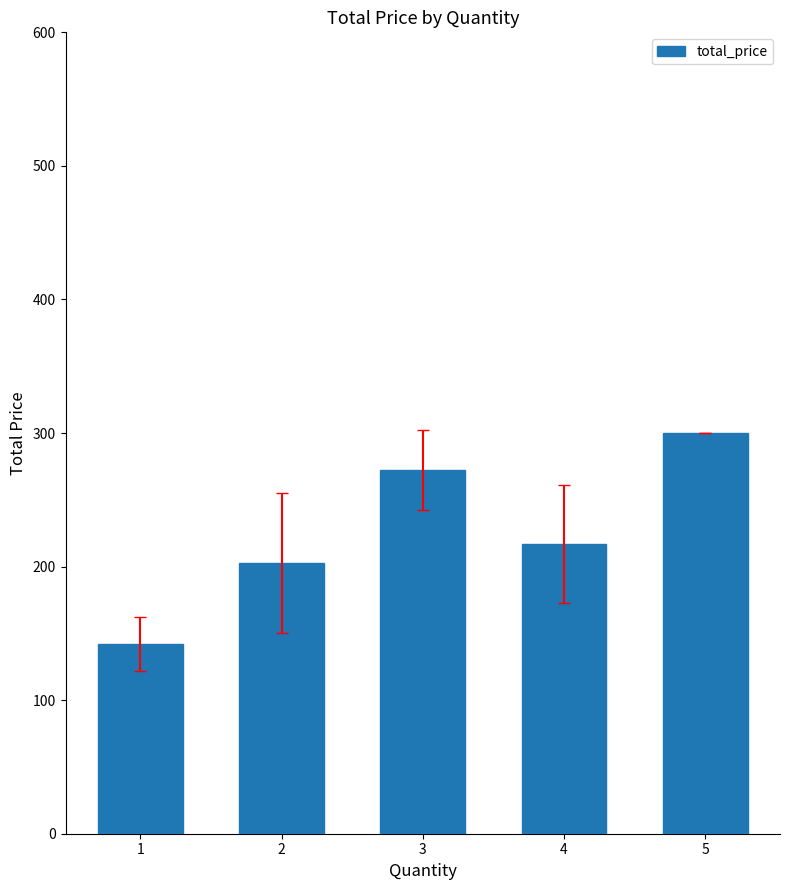

What is the value of the 4th bar from the left?

216.7